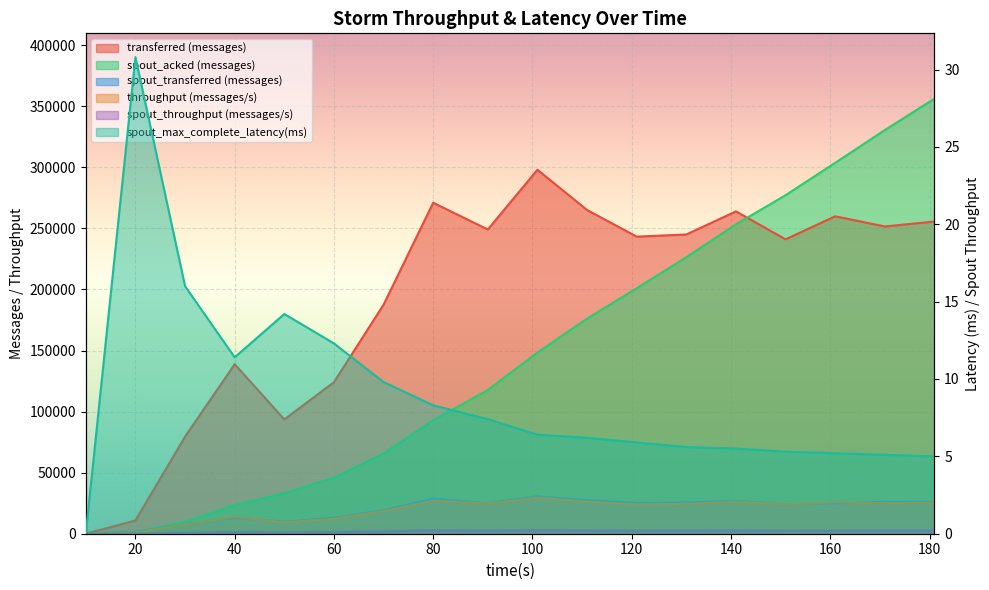

Which label corresponds to the smallest value in the chart?

10